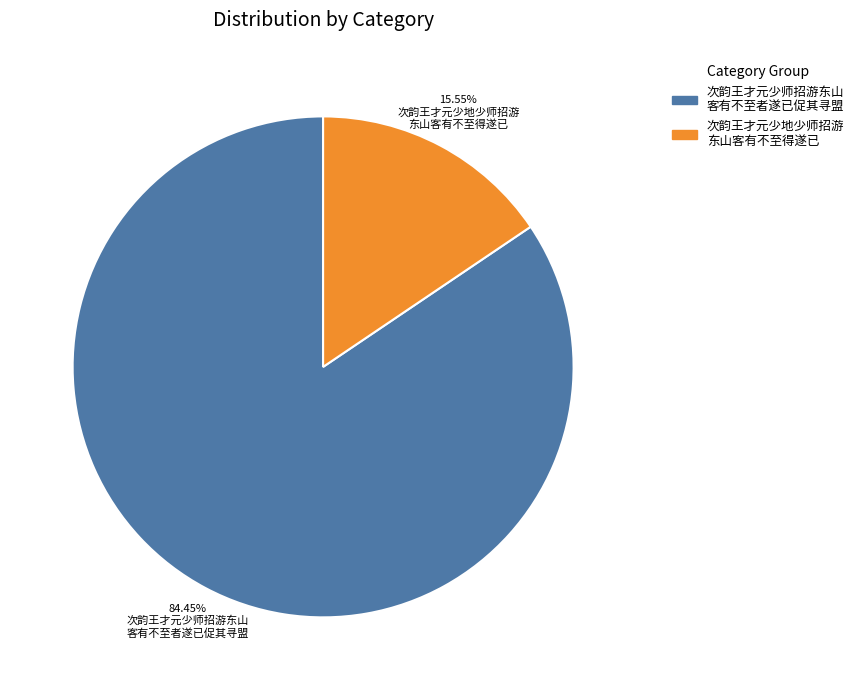

Which slice represents more than half of the pie?

次韵王才元少师招游东山 客有不至者遂已促其寻盟